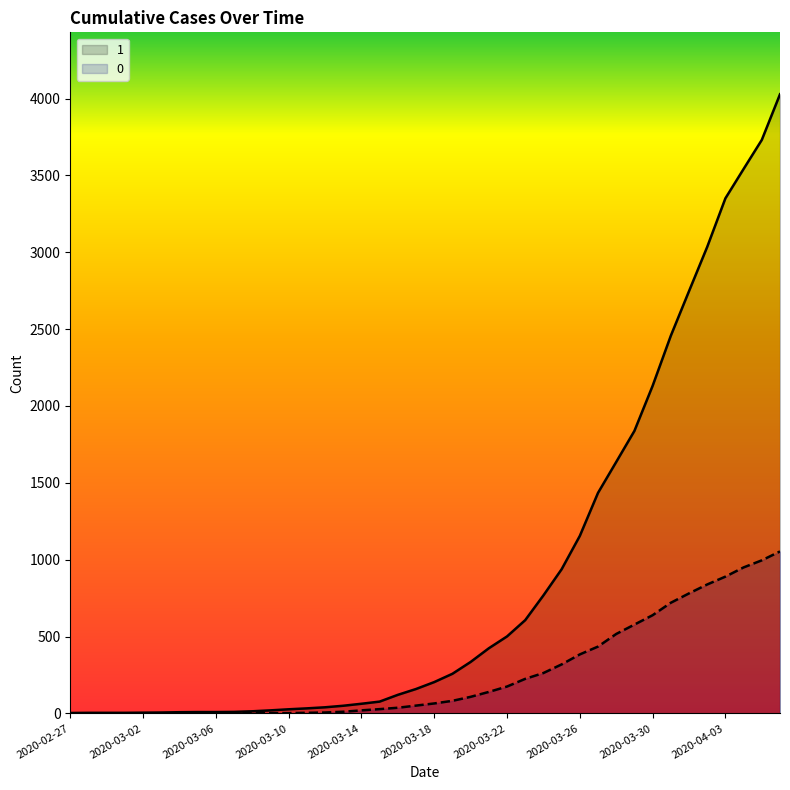

How many lines are shown in the chart?

2